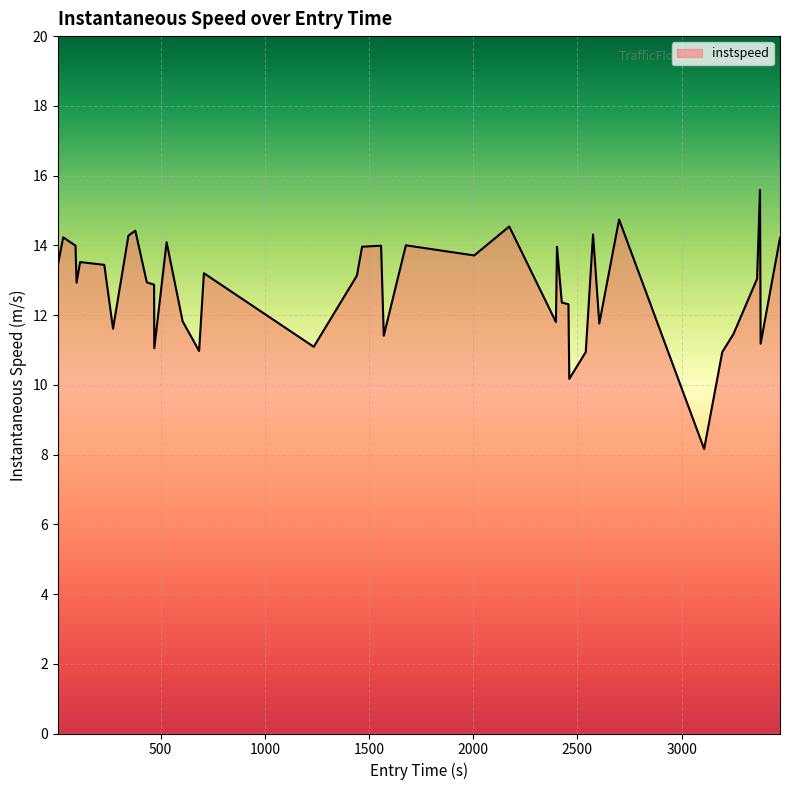

What is the maximum value shown in the chart?

15.6